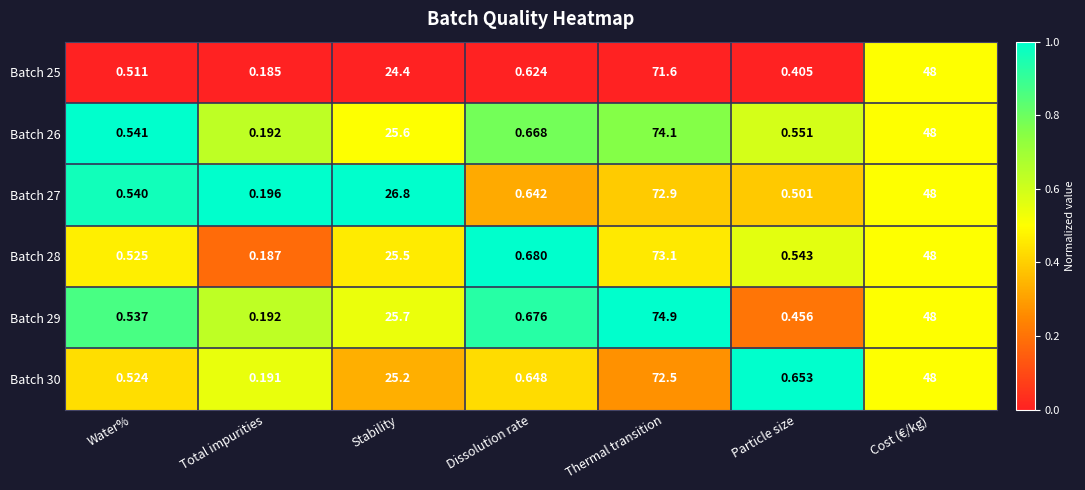

Which category has the lowest value across all series?

Total impurities